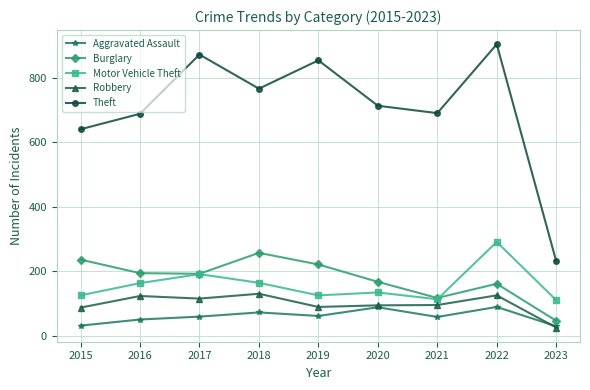

What is the smallest value displayed?

25